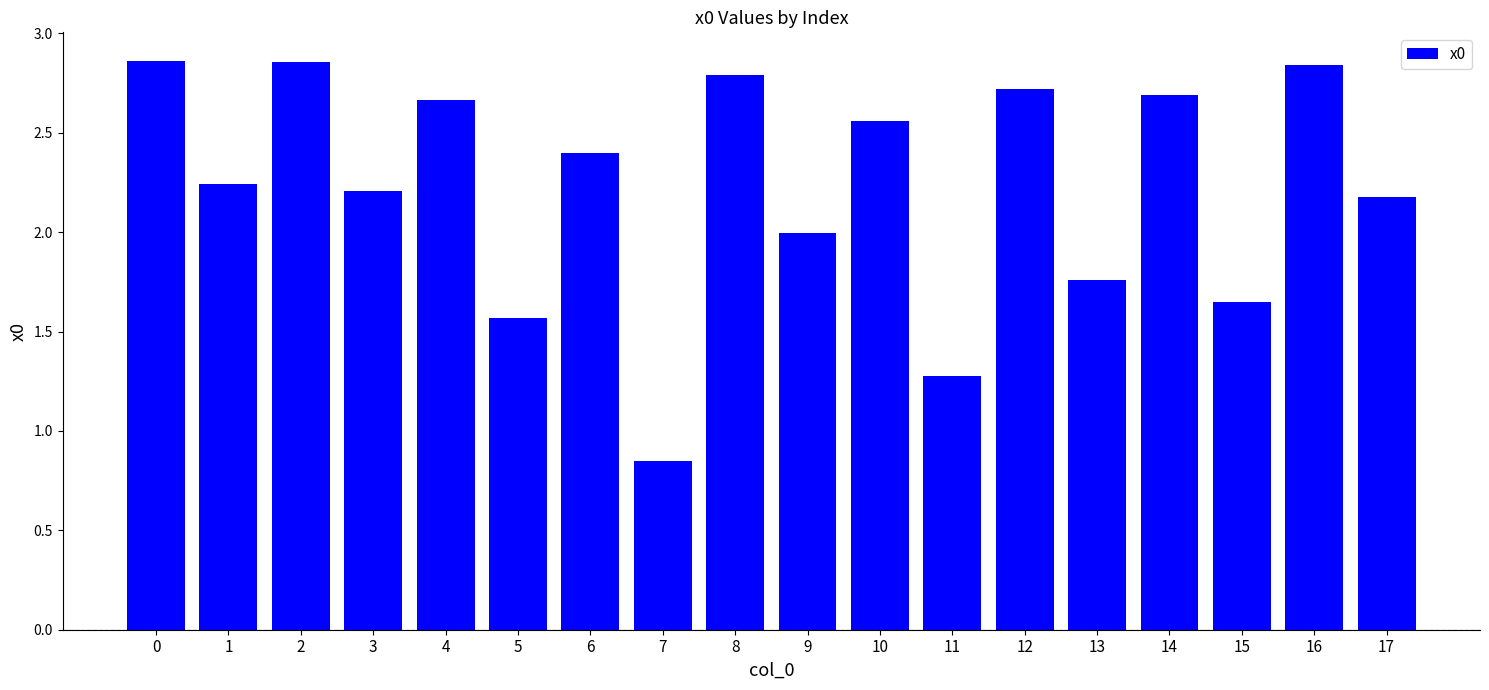

At which category does the chart reach its minimum across all series?

7